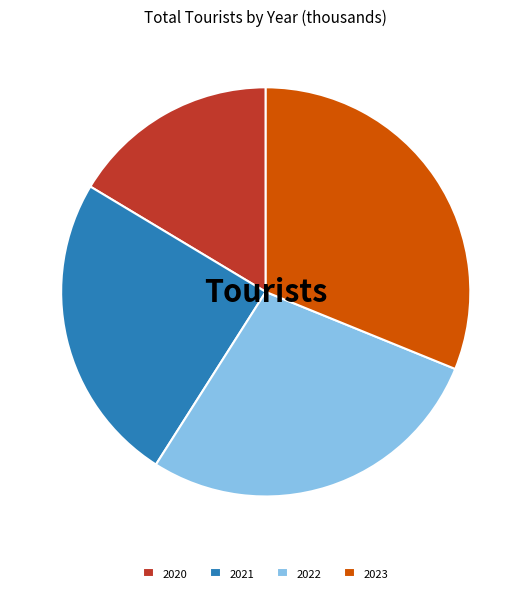

Is 2021 the majority of the pie?

No